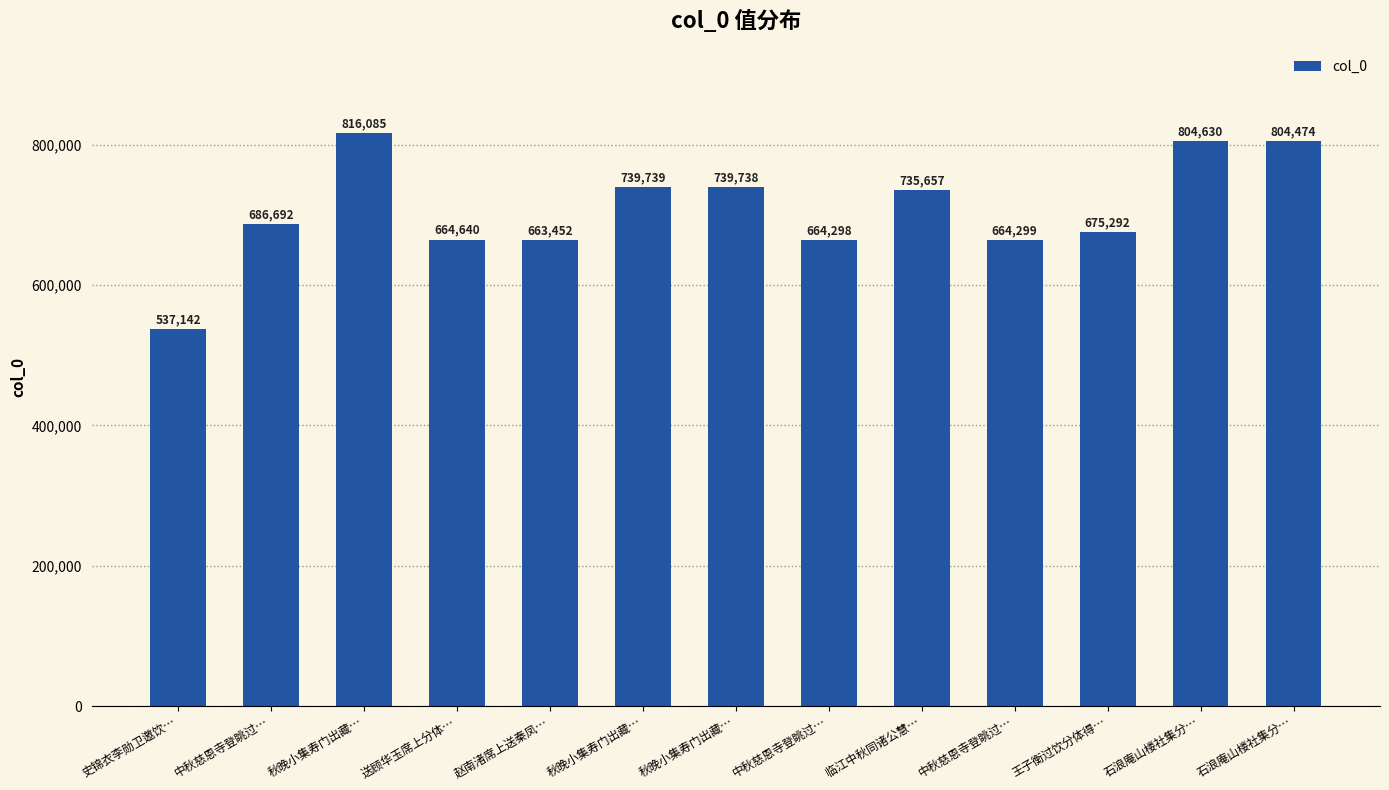

Rank the categories by value from lowest to highest.

史锦衣李勋卫邀饮…, 赵南渚席上送秦凤…, 中秋慈恩寺登眺过…, 中秋慈恩寺登眺过…, 送顾华玉席上分体…, 王子衡过饮分体得…, 中秋慈恩寺登眺过…, 临江中秋同诸公慧…, 秋晚小集寿门出藏…, 秋晚小集寿门出藏…, 石浪庵山楼社集分…, 石浪庵山楼社集分…, 秋晚小集寿门出藏…